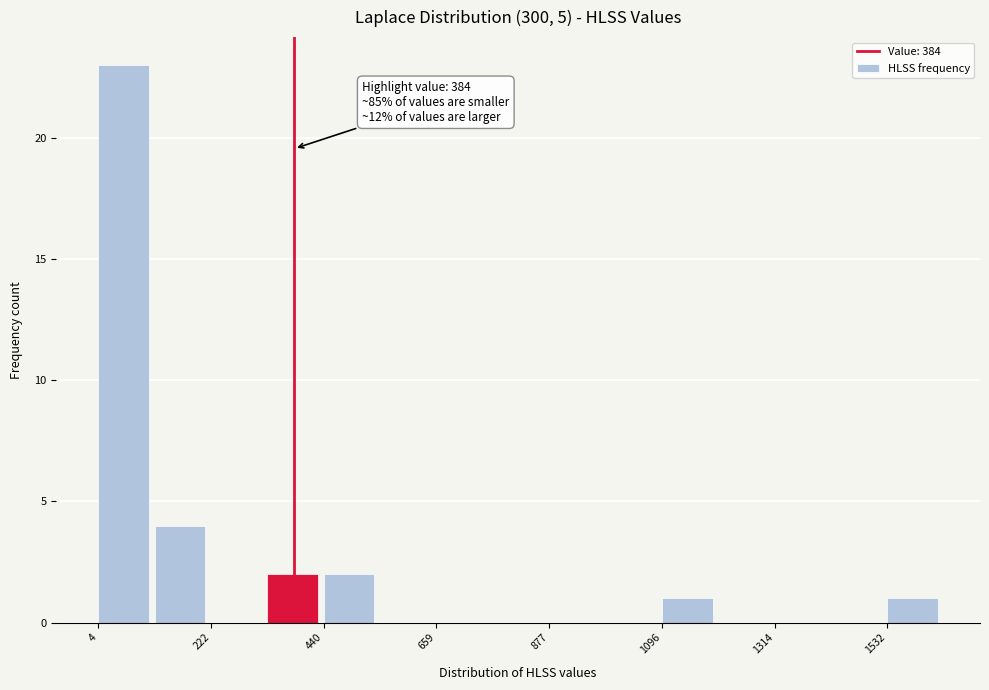

Read against the x-axis, roughly where is the centre of the tallest bar?

50